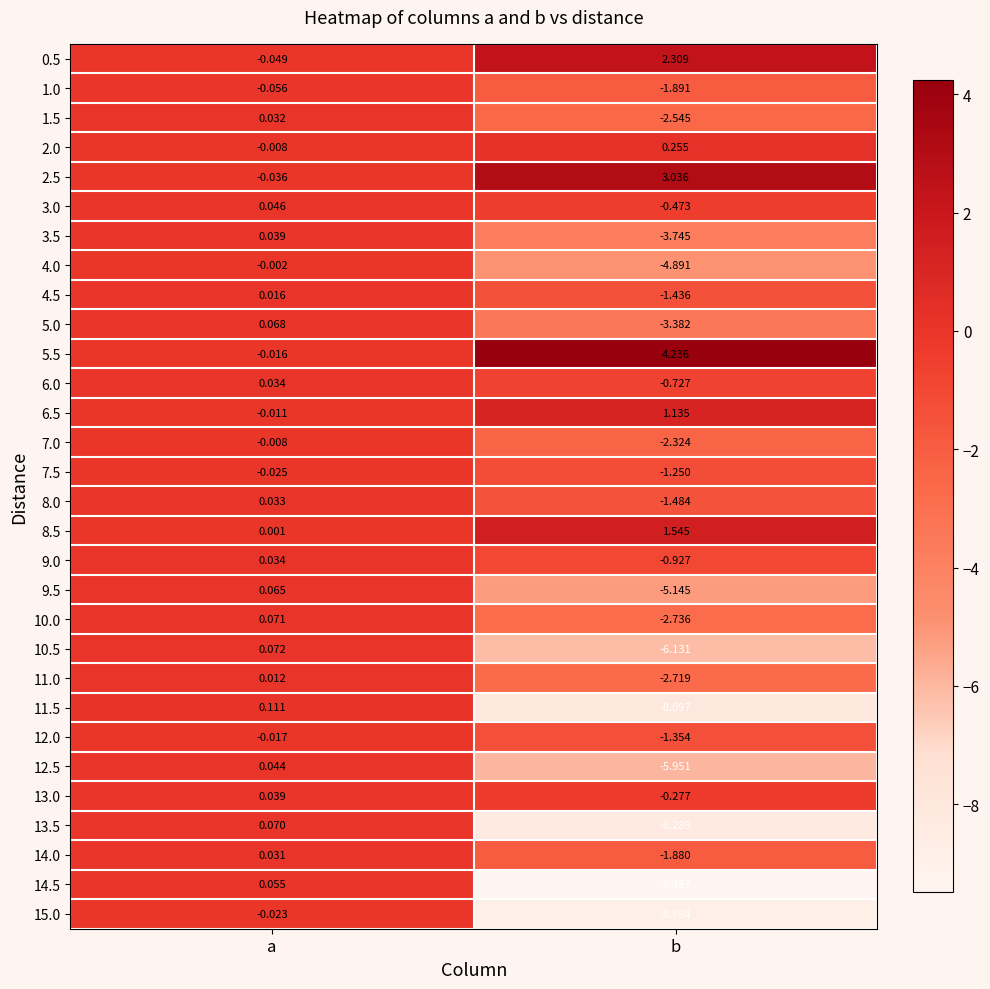

How many categories are shown in the chart?

2